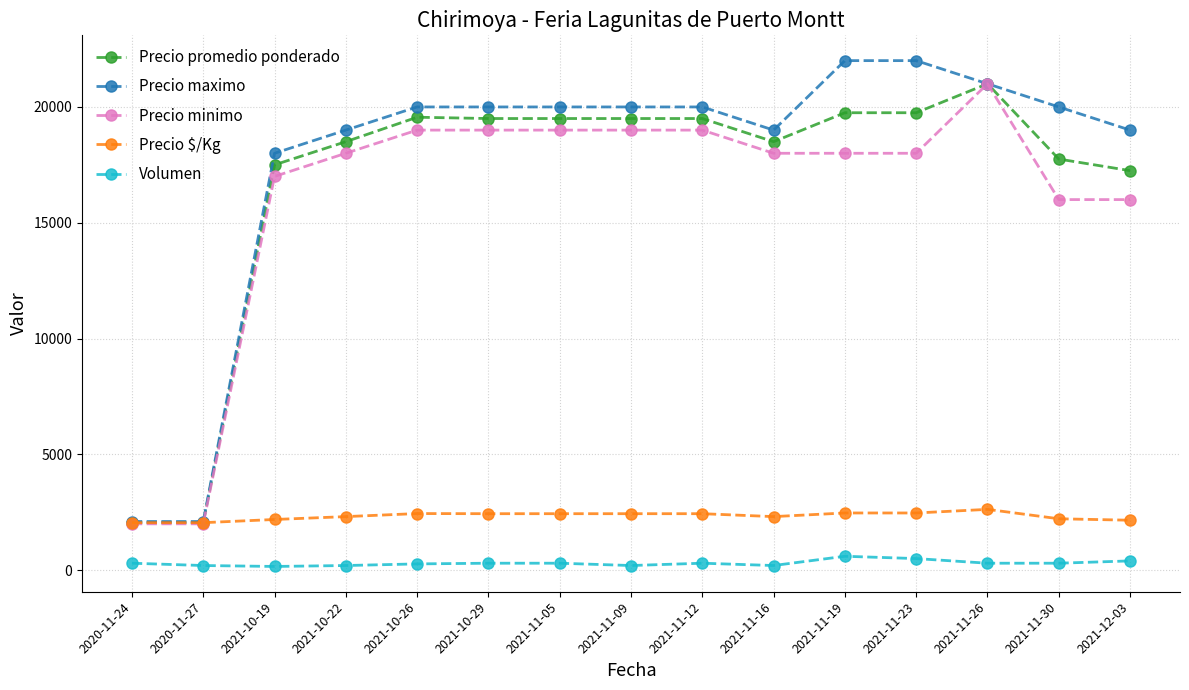

Is the value of Volumen at 2021-11-16 greater than the value of Precio $/Kg at 2021-11-19?

No